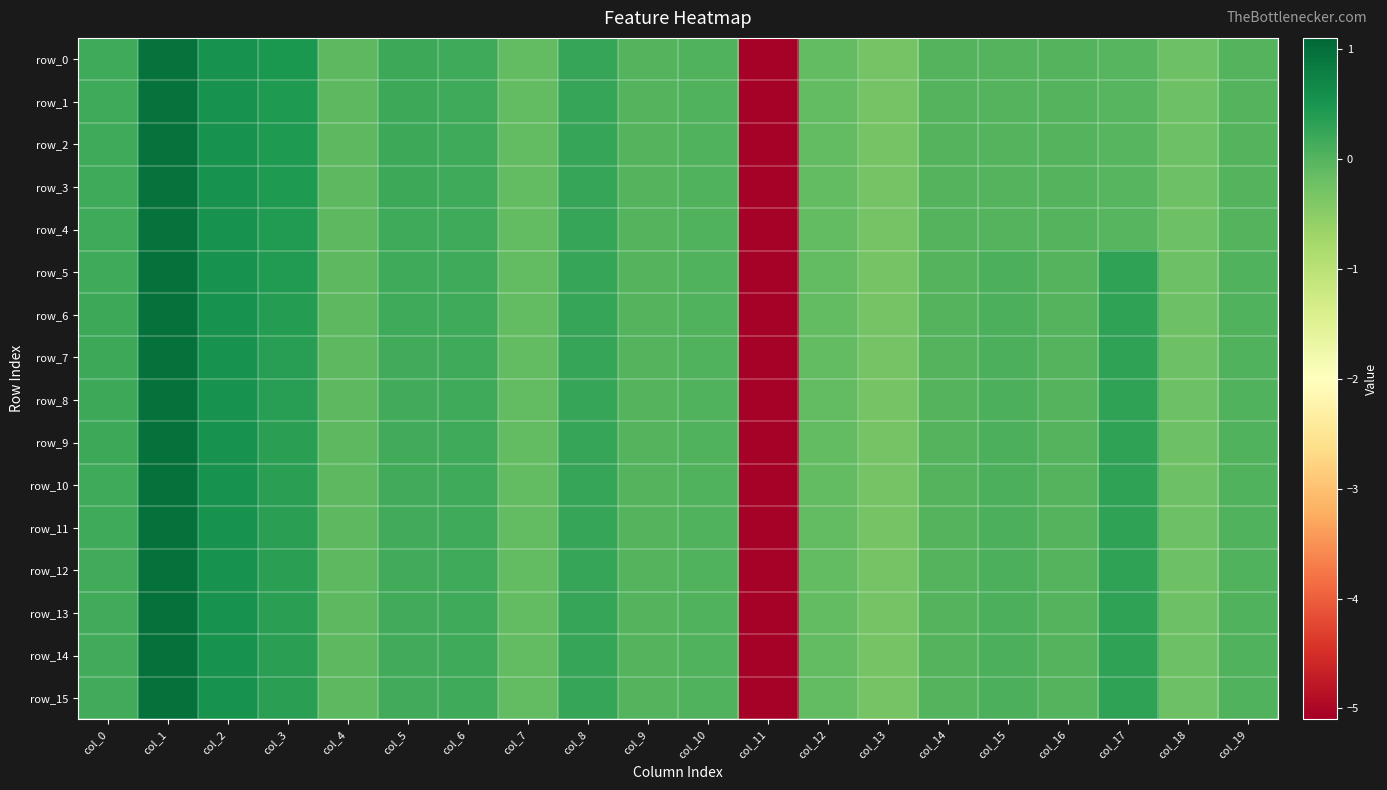

How many positive values does the row_9 series have?

11